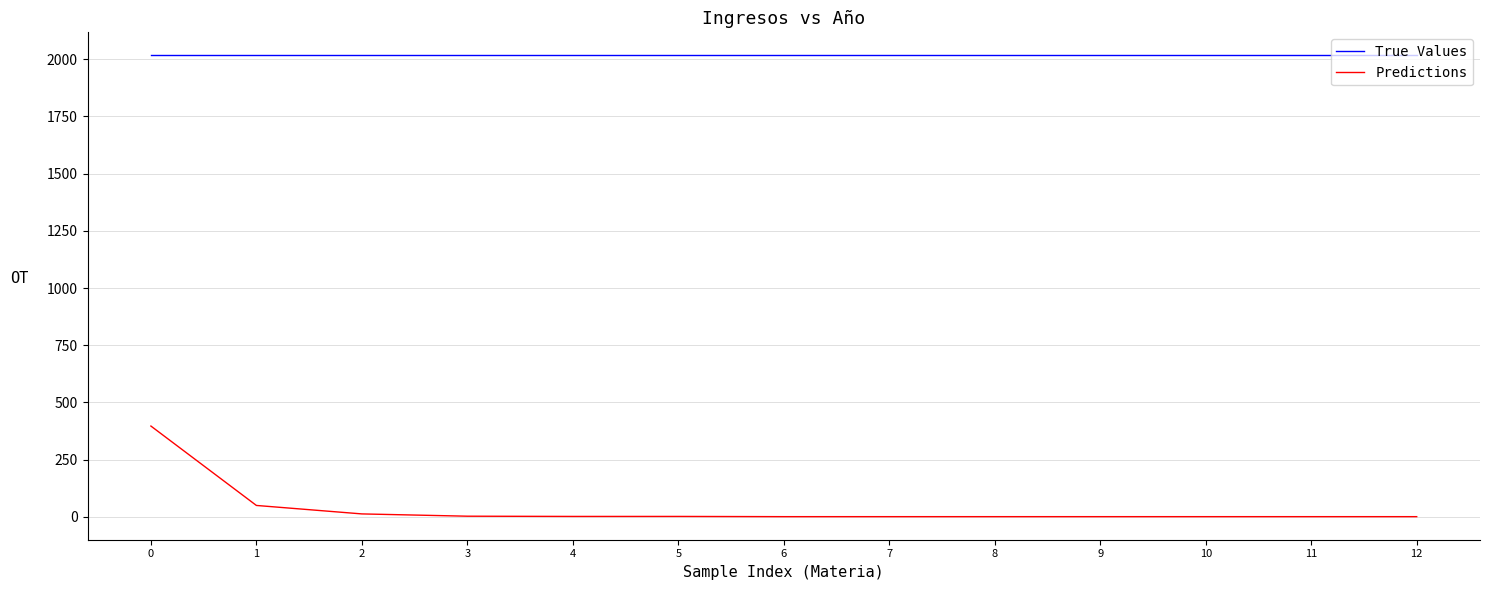

What are all the series names shown in the legend?

True Values, Predictions